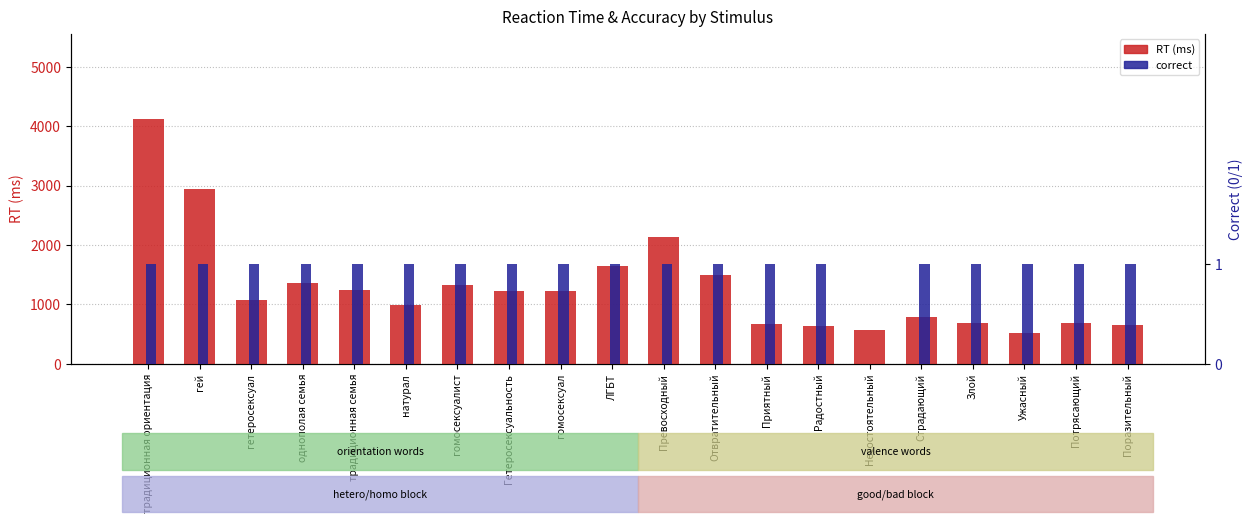

List the labels in order of RT (ms) value, smallest first.

Ужасный, Несостоятельный, Радостный, Поразительный, Приятный, Злой, Потрясающий, Страдающий, натурал, гетеросексуал, гомосексуал, Гетеросексуальность, традиционная семья, гомосексуалист, однополая семья, Отвратительный, ЛГБТ, Превосходный, гей, традиционная ориентация